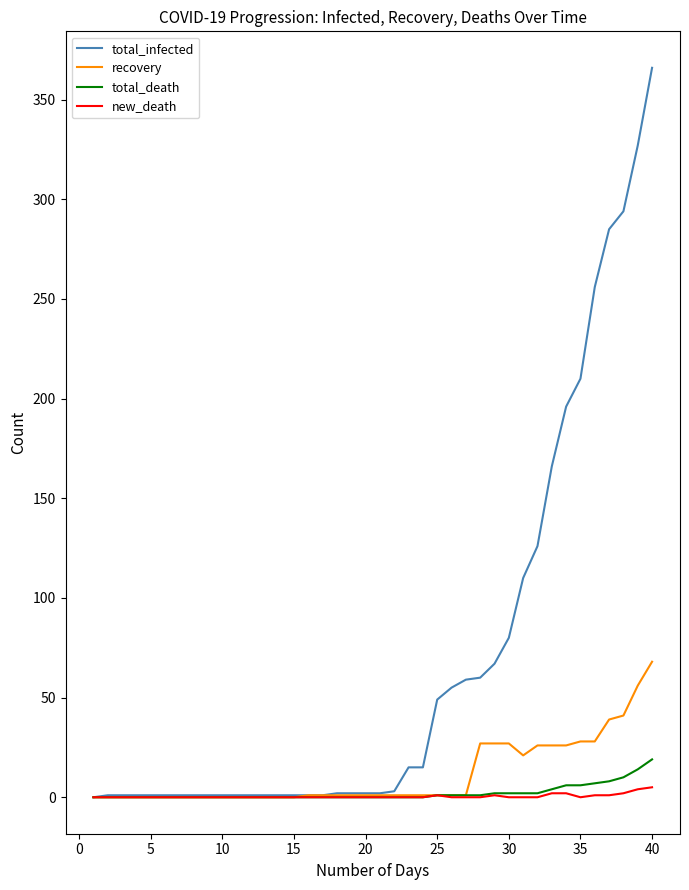

What is the highest value of the recovery series?

68